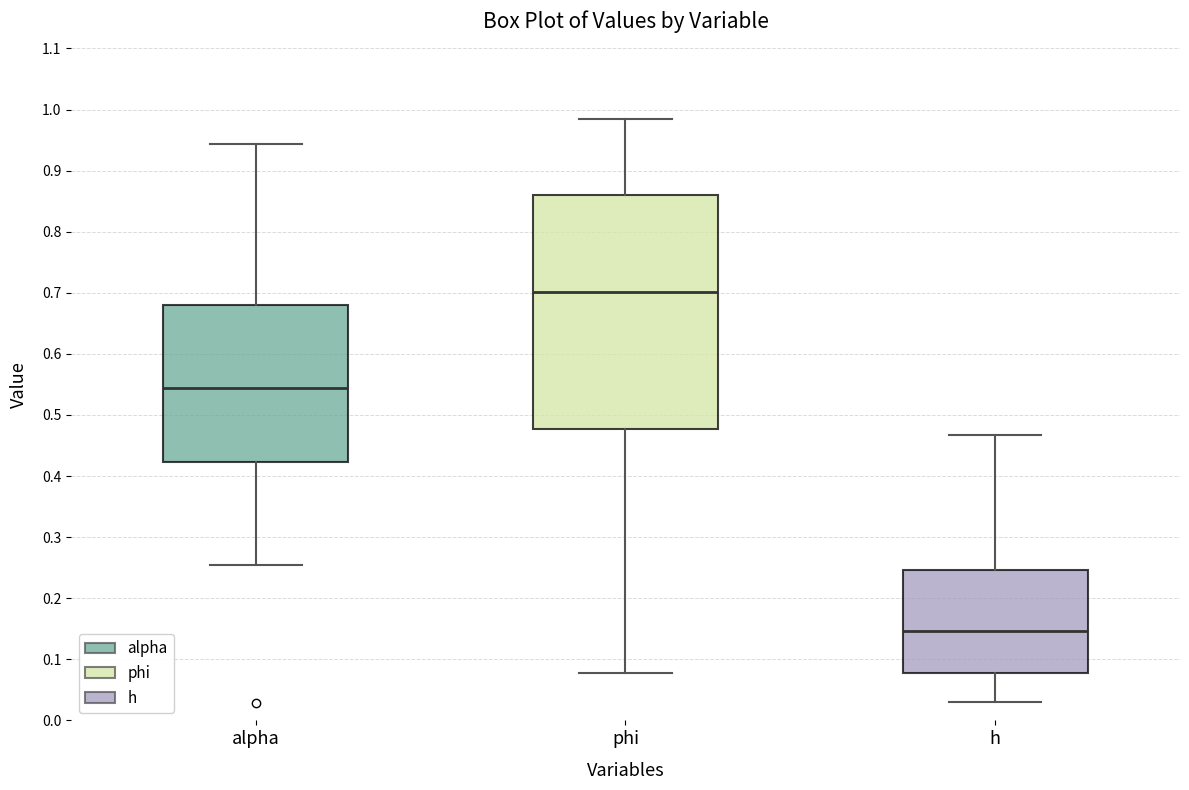

Which box is the tallest, from its lower edge to its upper edge?

phi